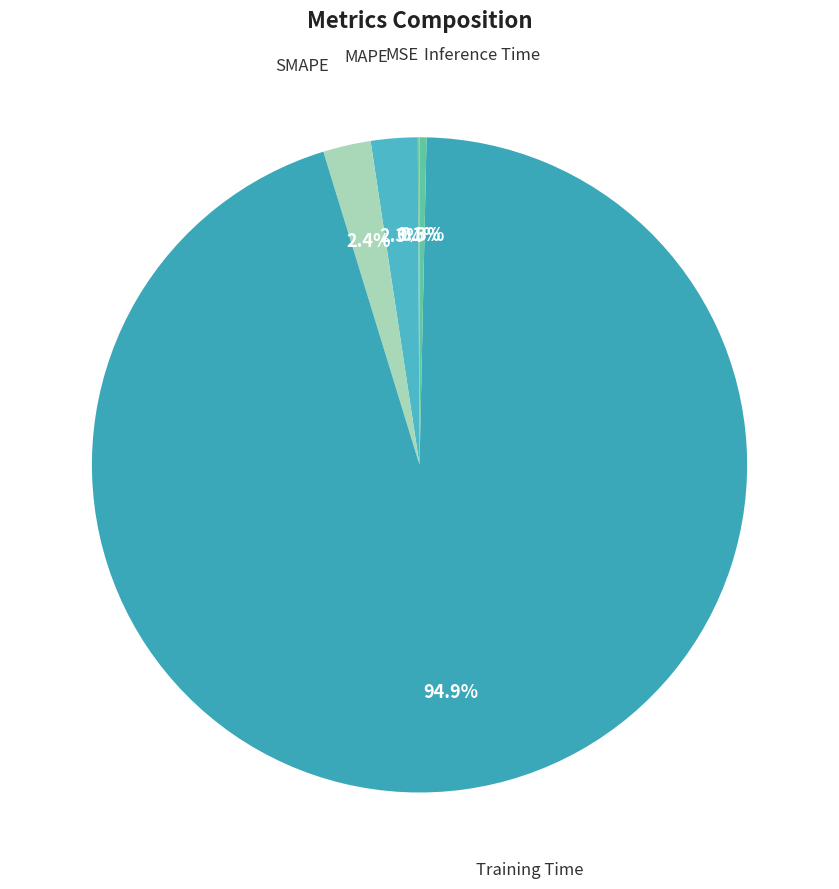

Which has a higher value, Training Time or SMAPE?

Training Time